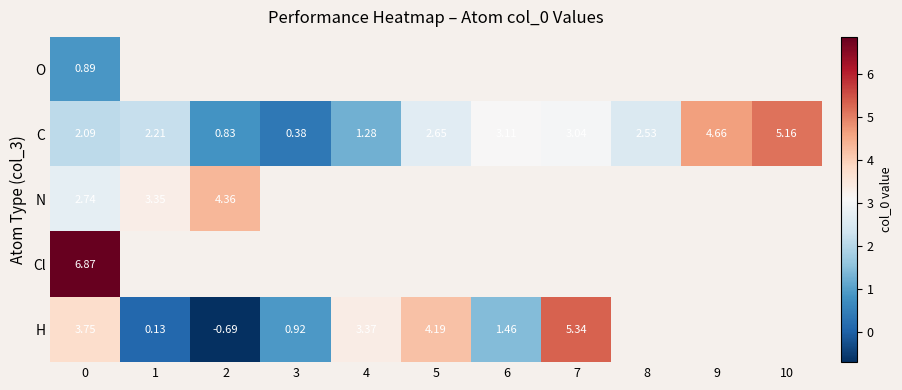

At how many categories does at least one series exceed 3?

9